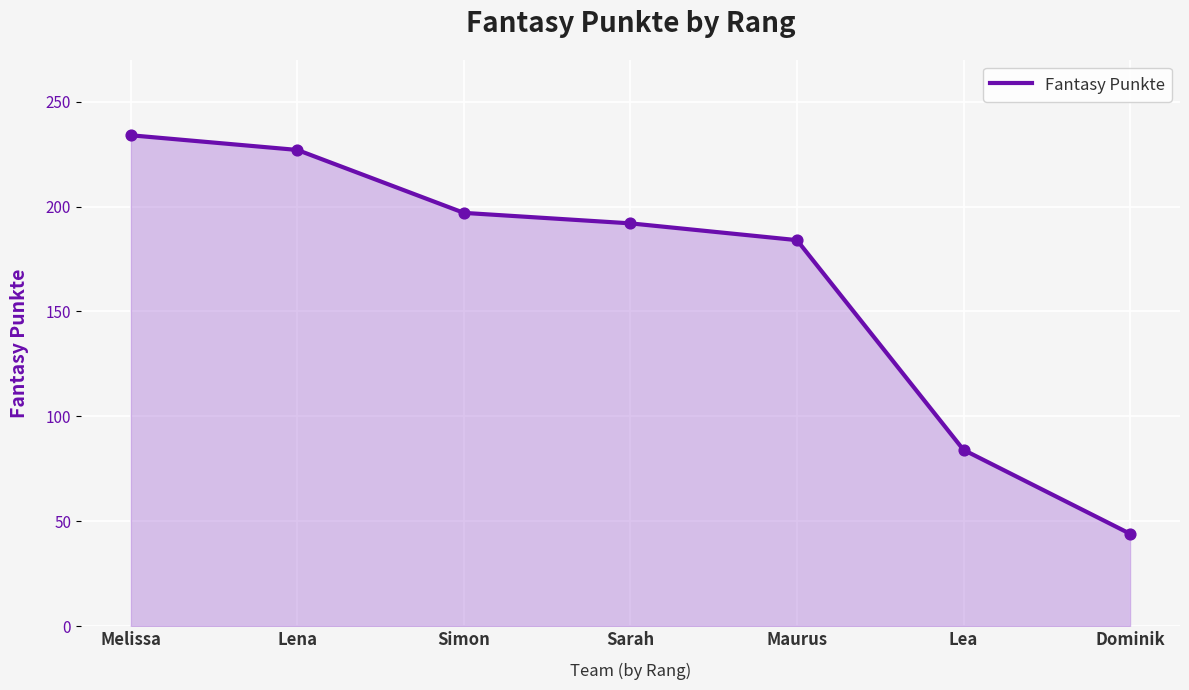

Approximately how many times larger is the value at Simon compared to Maurus?

1.1